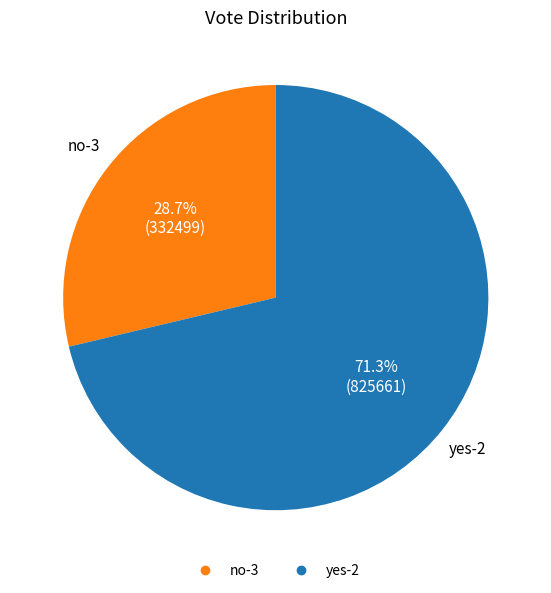

Rank the categories by value from highest to lowest.

yes-2, no-3